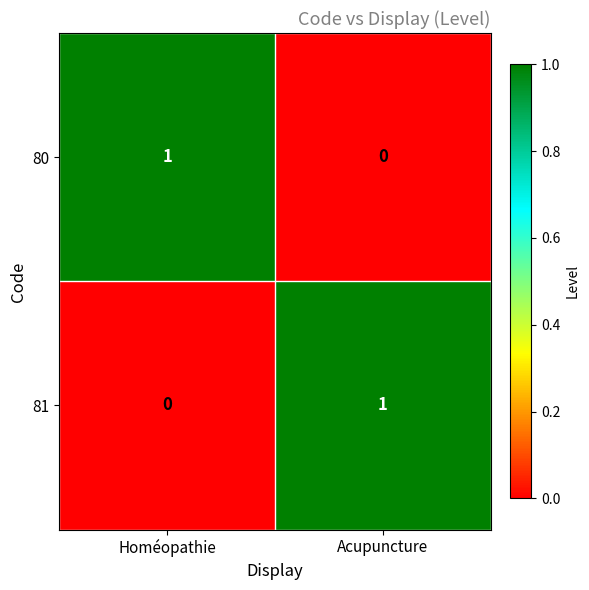

Which category has the lowest value in the 80 series?

Acupuncture